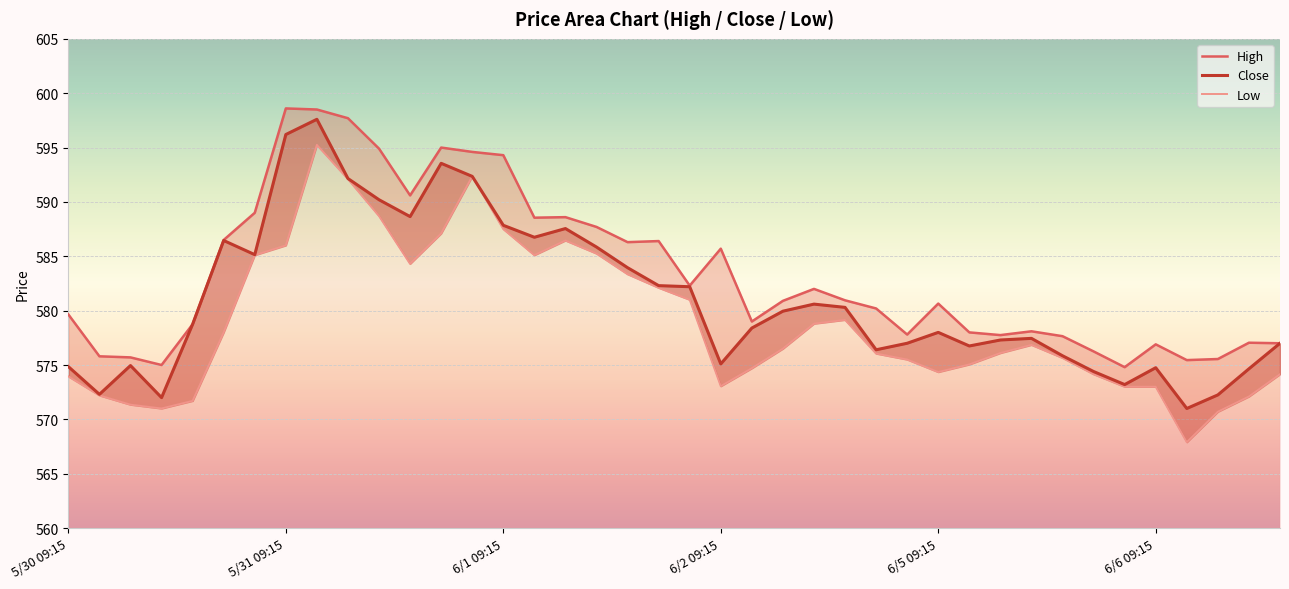

Is it true that Low equals 354.0 at 34?

False